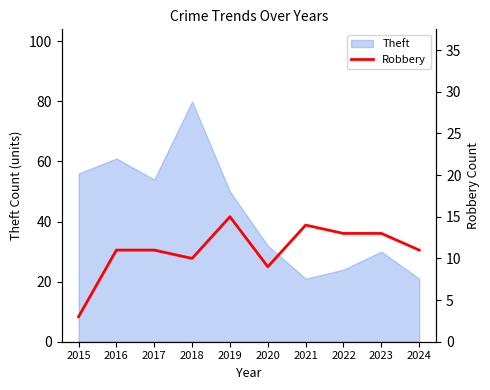

The Theft series shows 32 at 2020. True or false?

True